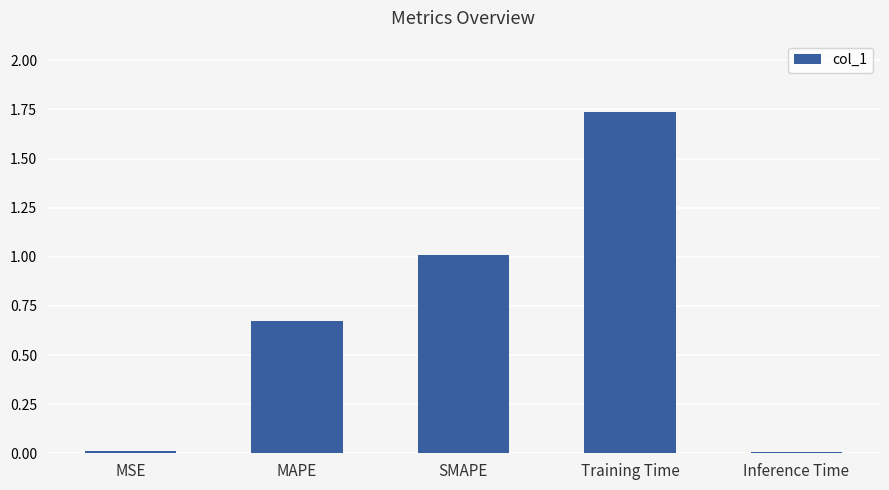

At which category does the chart reach its peak across all series?

Training Time